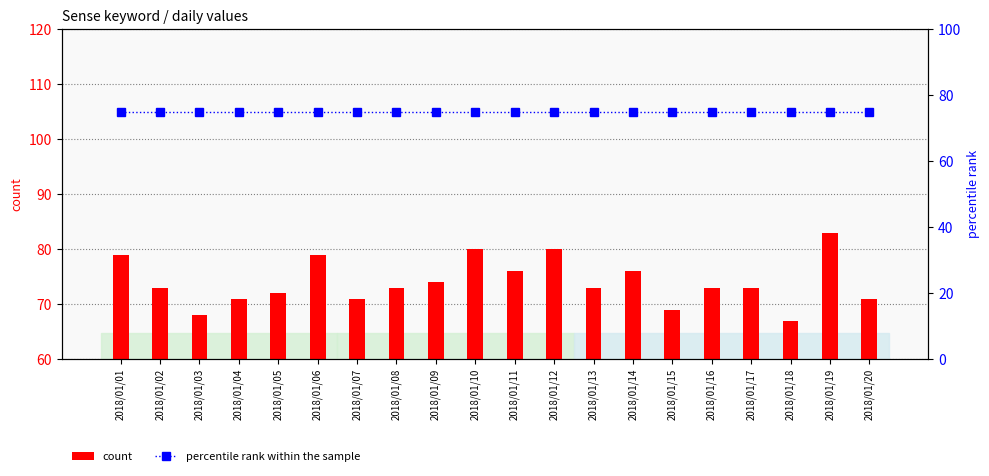

Rank the series by their average value, from highest to lowest.

percentile rank within the sample, count